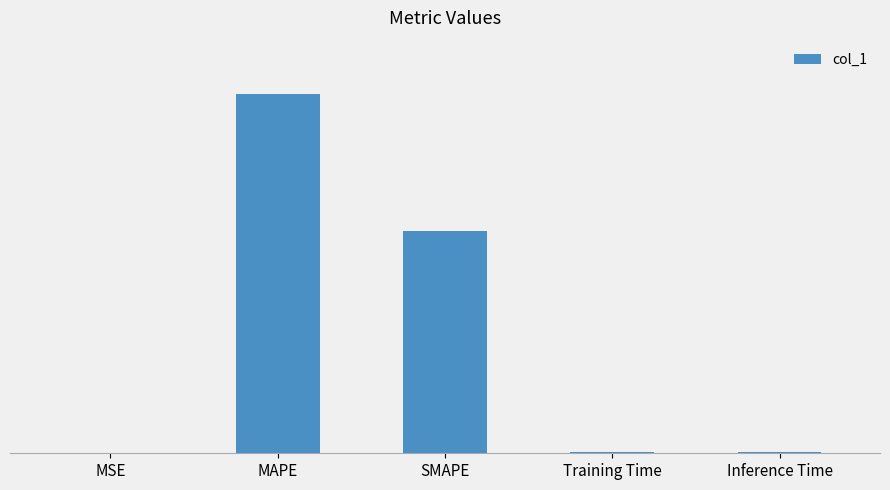

Which category has the lowest value across all series?

MSE